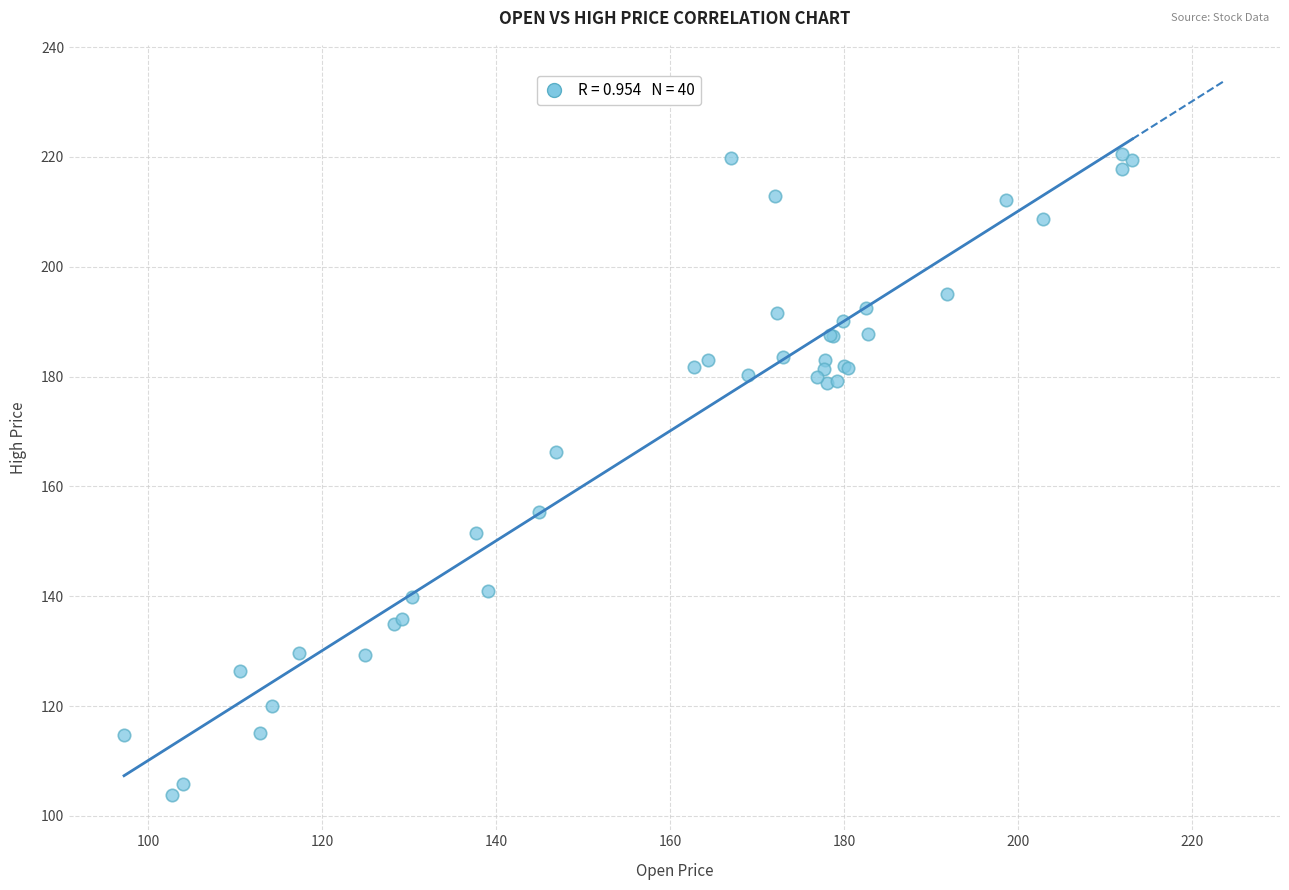

What Y value in the scatter plot is closest to 162?

166.2